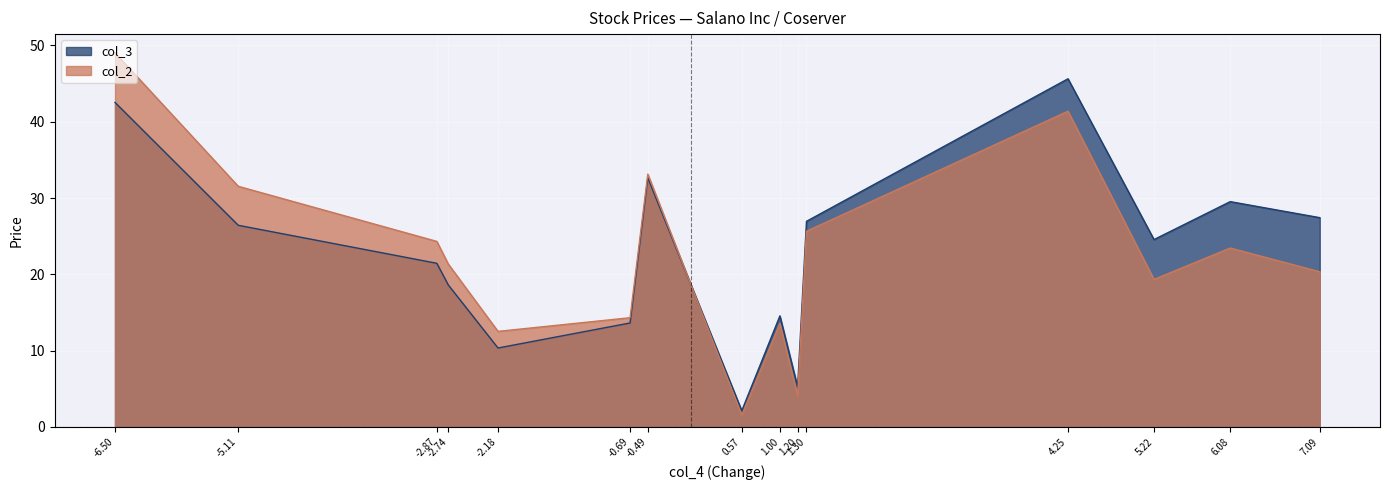

At which category does col_3 reach its first local valley?

-2.18